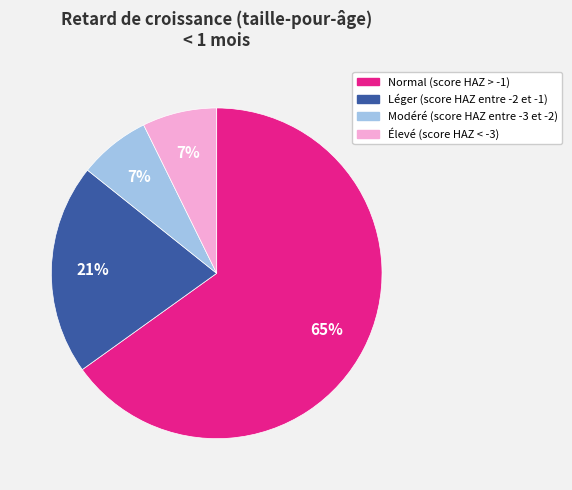

To the nearest percent, what is the average slice percentage?

25%